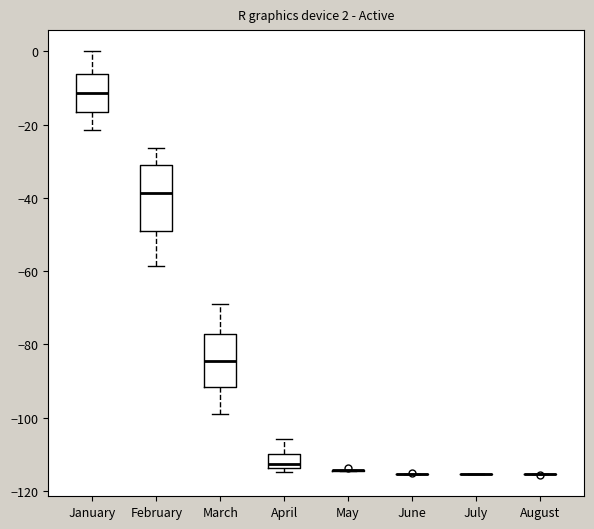

Which box is the tallest, from its lower edge to its upper edge?

February